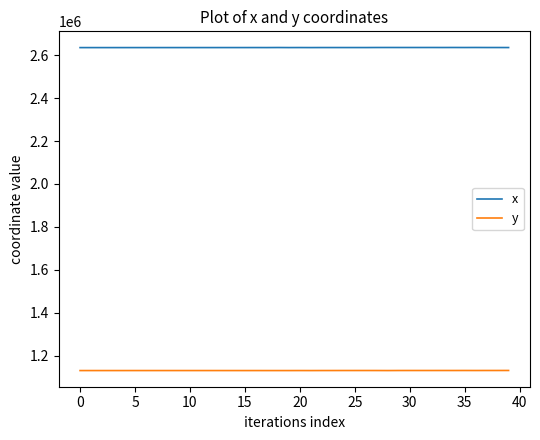

Which series has the largest total across all categories?

x